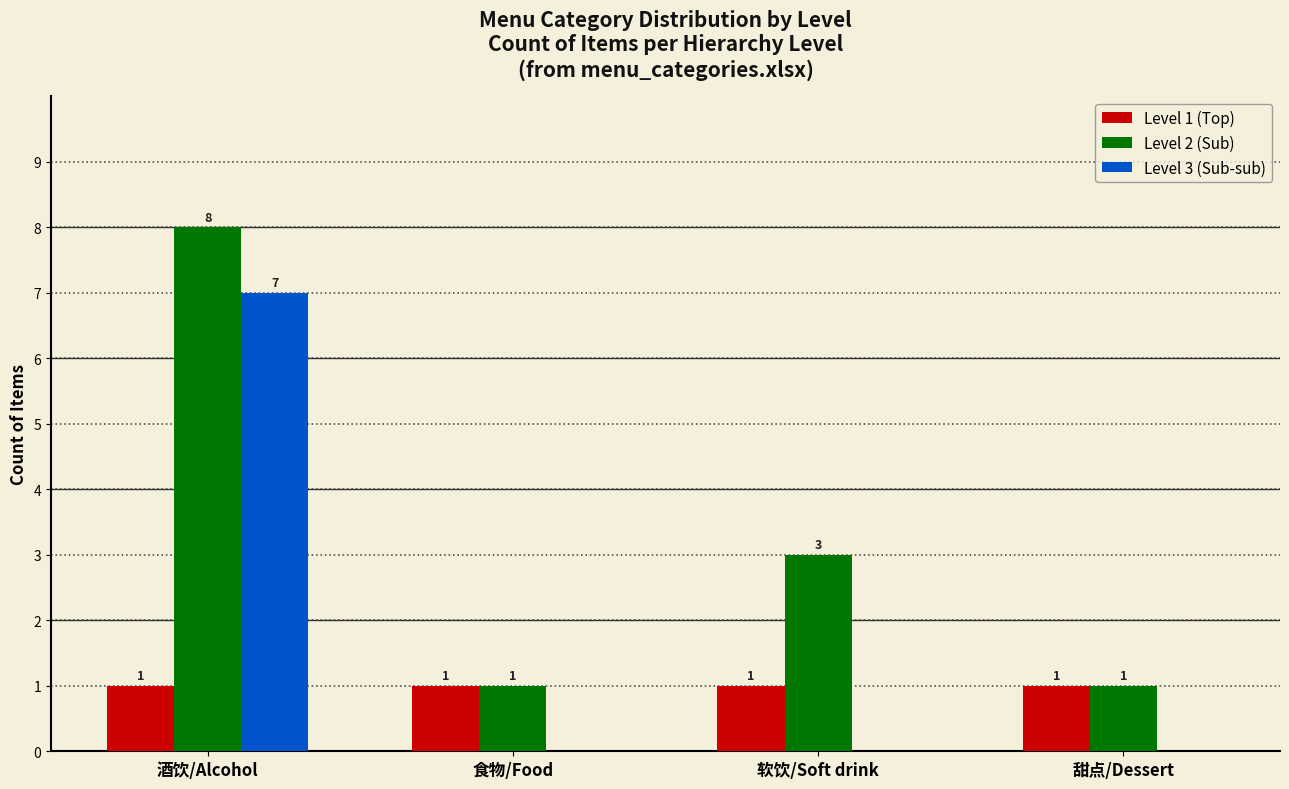

What is the maximum value for Level 3 (Sub-sub)?

7